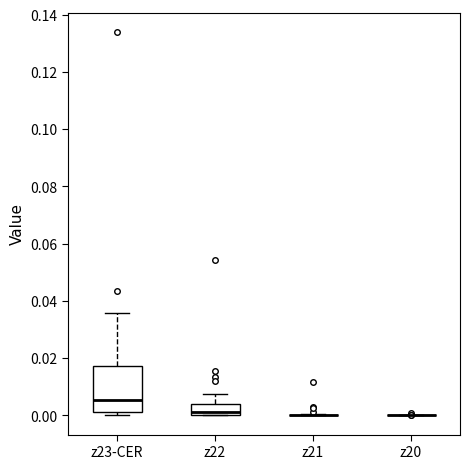

Where does the upper whisker of the box for z23-CER end on the y-axis? The values are not printed on the chart, so give them approximately, as read against the axis.

0.036